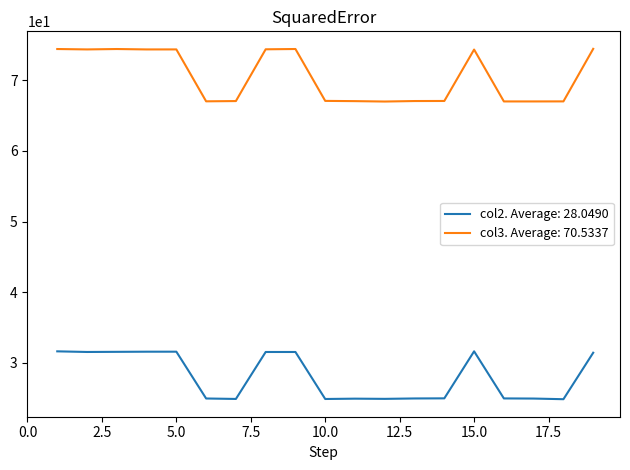

What are all the series names shown in the legend?

col2. Average: 28.0490, col3. Average: 70.5337